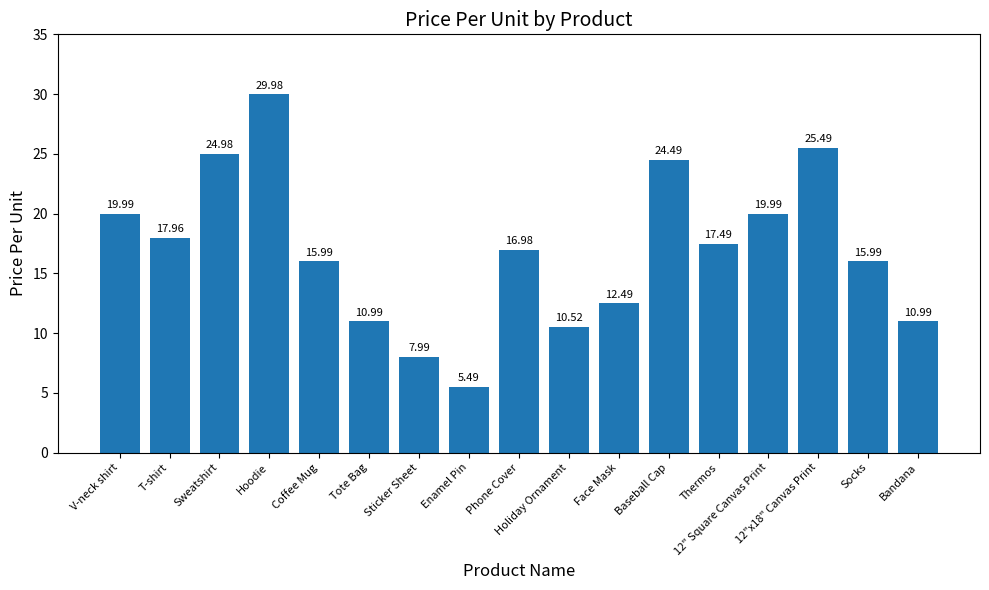

What is the sum of all values?

287.8